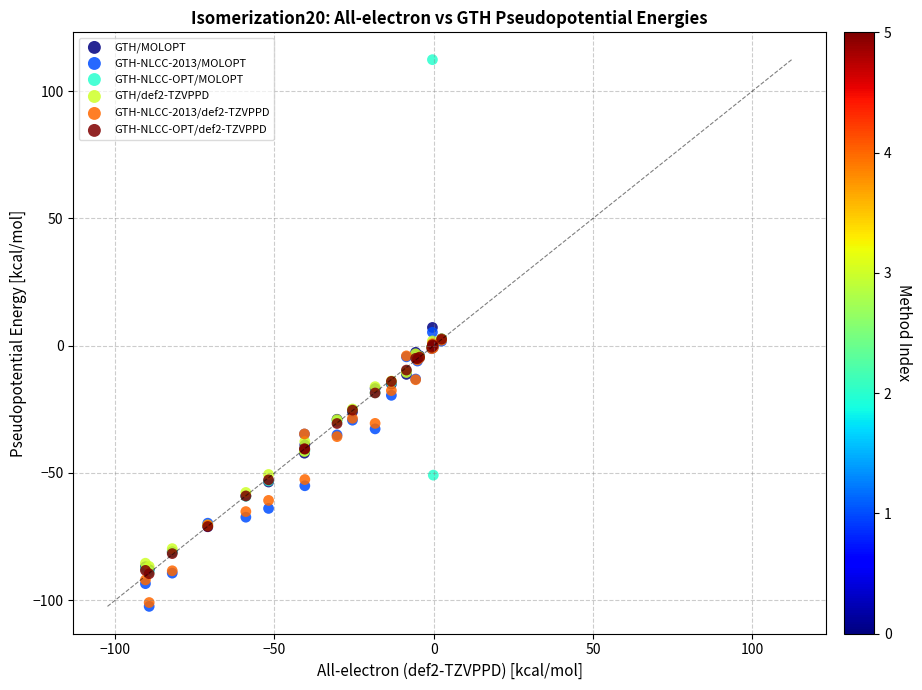

What are all the series names shown in the legend?

GTH/MOLOPT, GTH-NLCC-2013/MOLOPT, GTH-NLCC-OPT/MOLOPT, GTH/def2-TZVPPD, GTH-NLCC-2013/def2-TZVPPD, GTH-NLCC-OPT/def2-TZVPPD